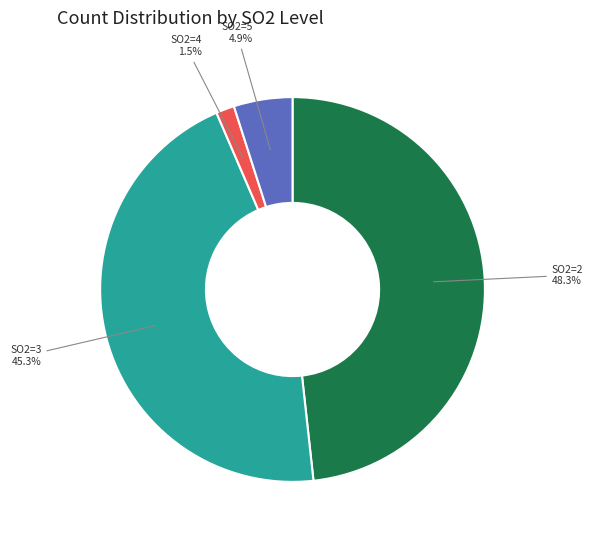

Is there any slice that represents more than half of the pie?

No